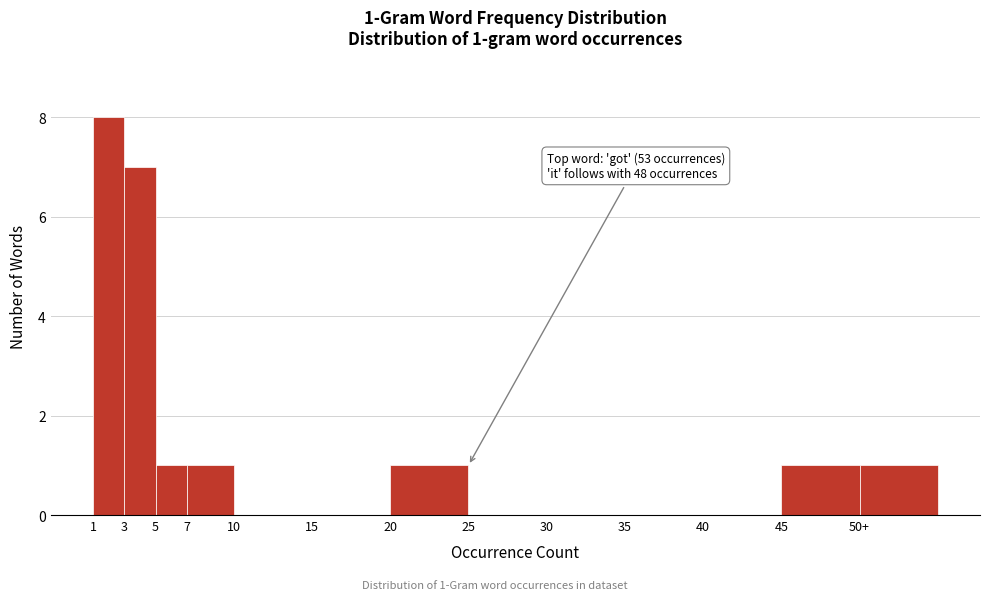

Reading left to right, extract all data points from this chart.

1=8	3=7	5=1	7=1	10=0	15=0	20=1	25=0	30=0	35=0	40=0	45=1	50+=1